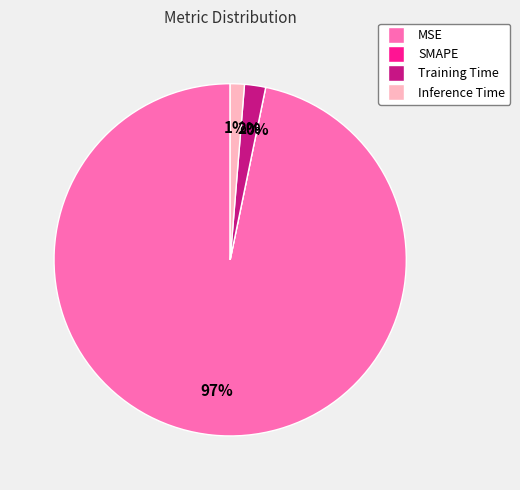

Is it true that SMAPE is 11% of the pie?

False